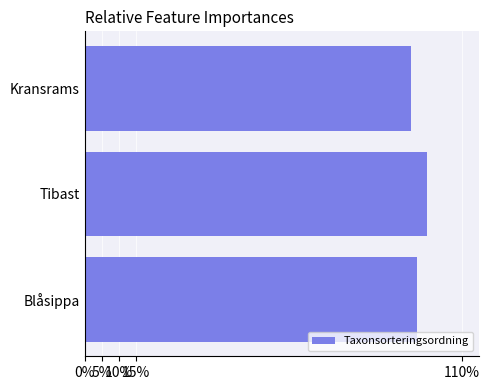

Does the chart contain any negative values?

No